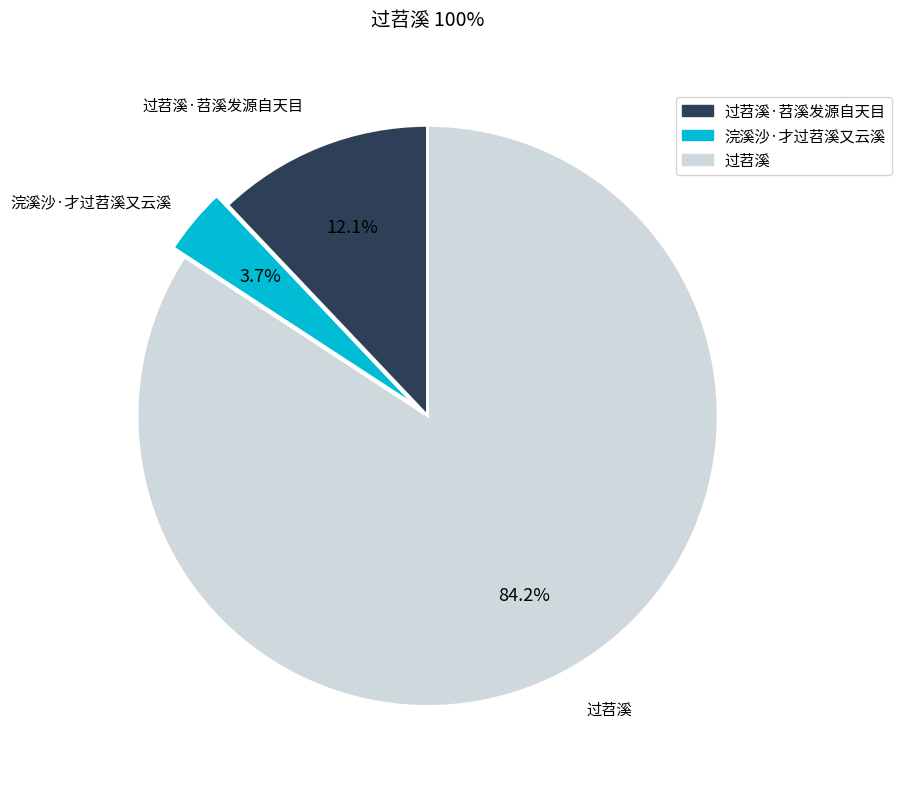

Between 浣溪沙·才过苕溪又云溪 and 过苕溪·苕溪发源自天目, which is larger?

过苕溪·苕溪发源自天目